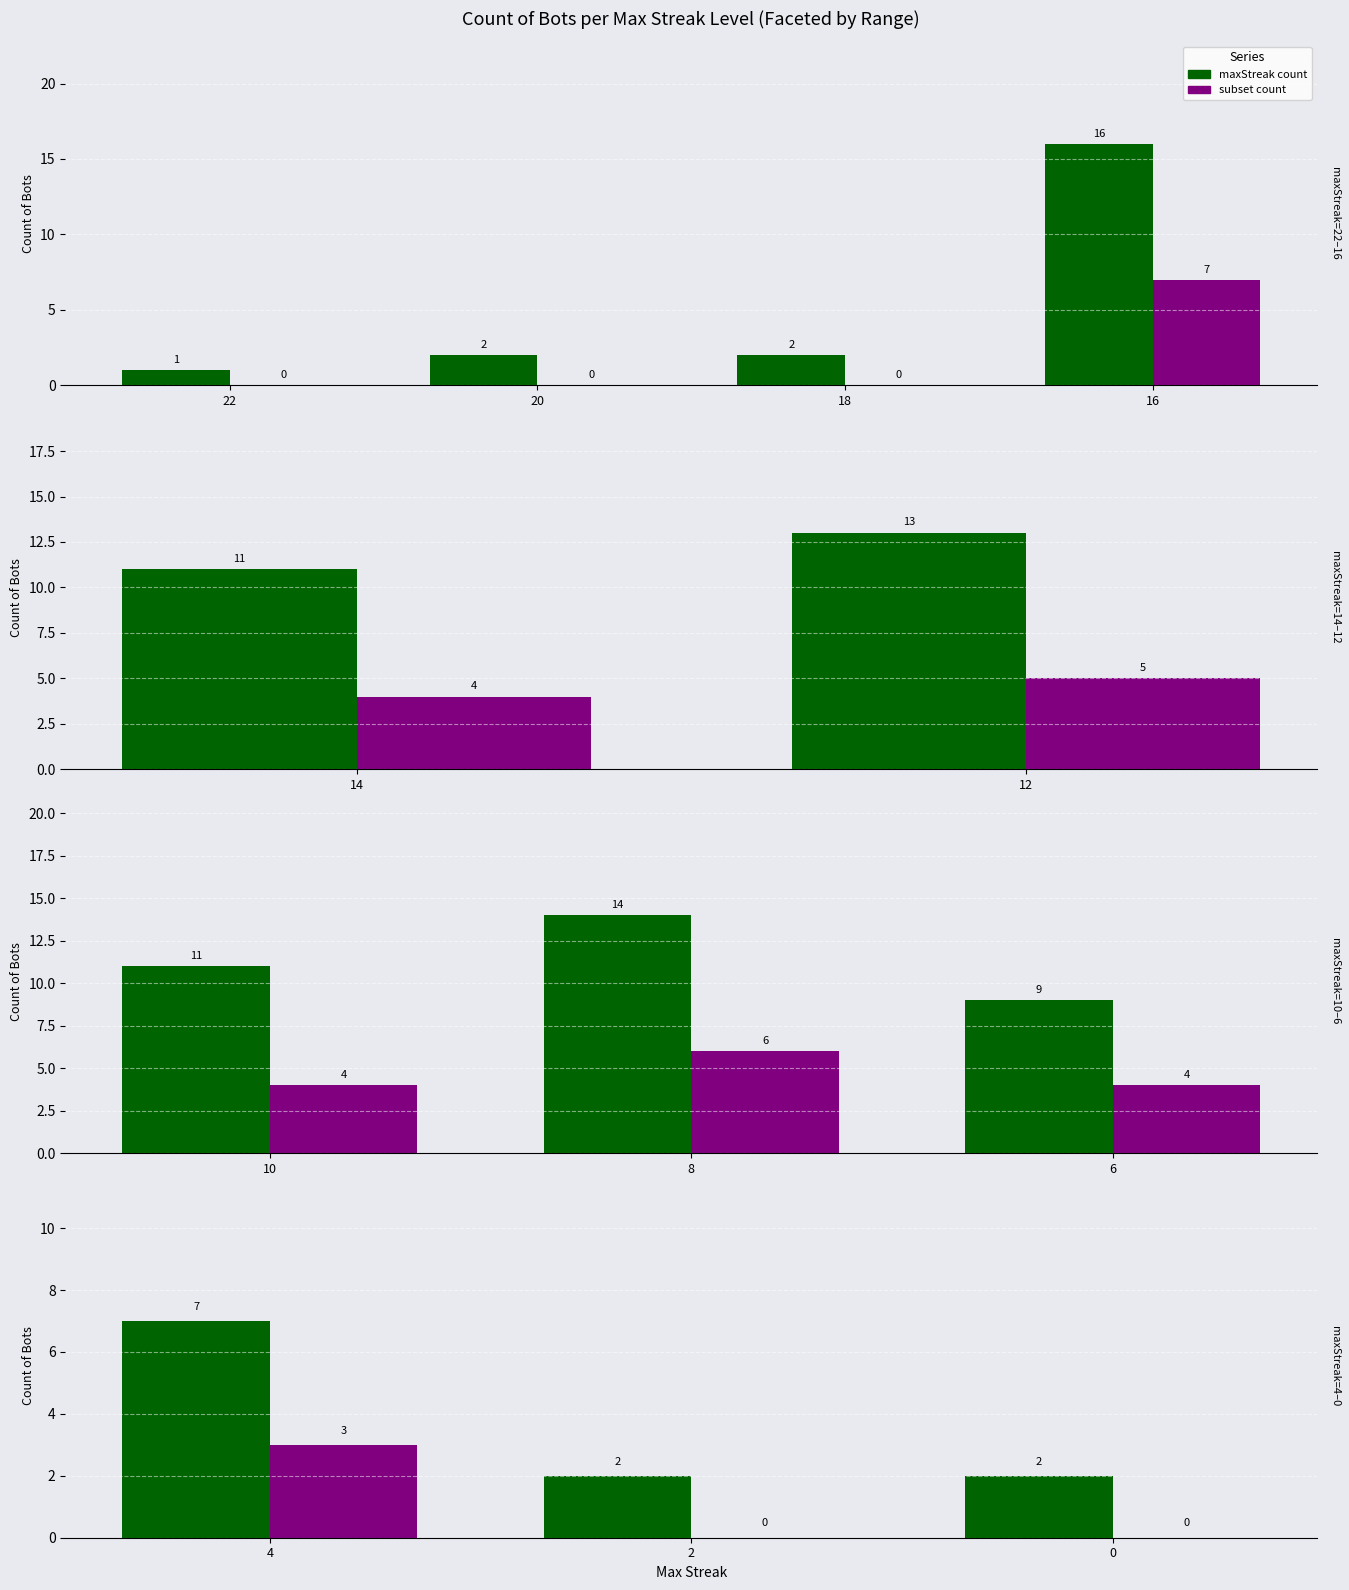

How many bars are there in each group?

2